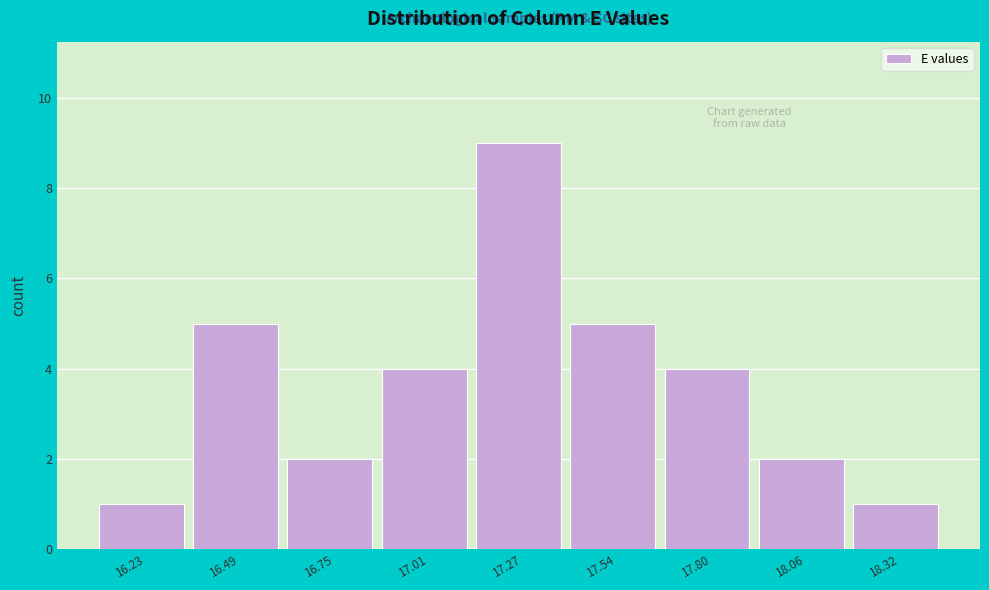

Over which range of the x-axis is the bar tallest?

17.15 to 17.40